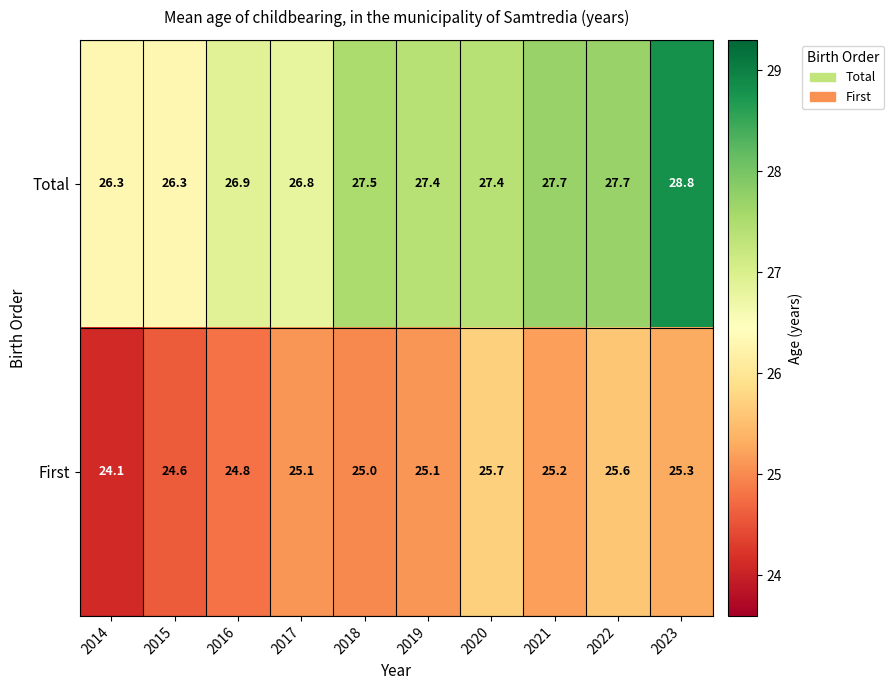

At how many categories does at least one series exceed 25?

10